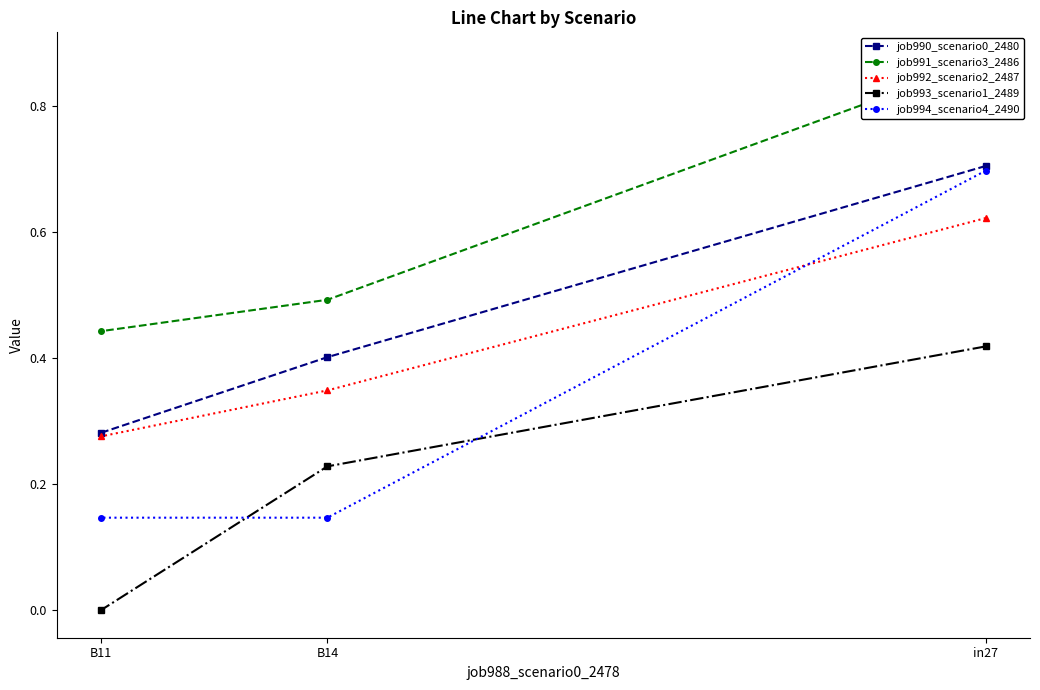

How many job990_scenario0_2480 values are between 0 and 1?

3